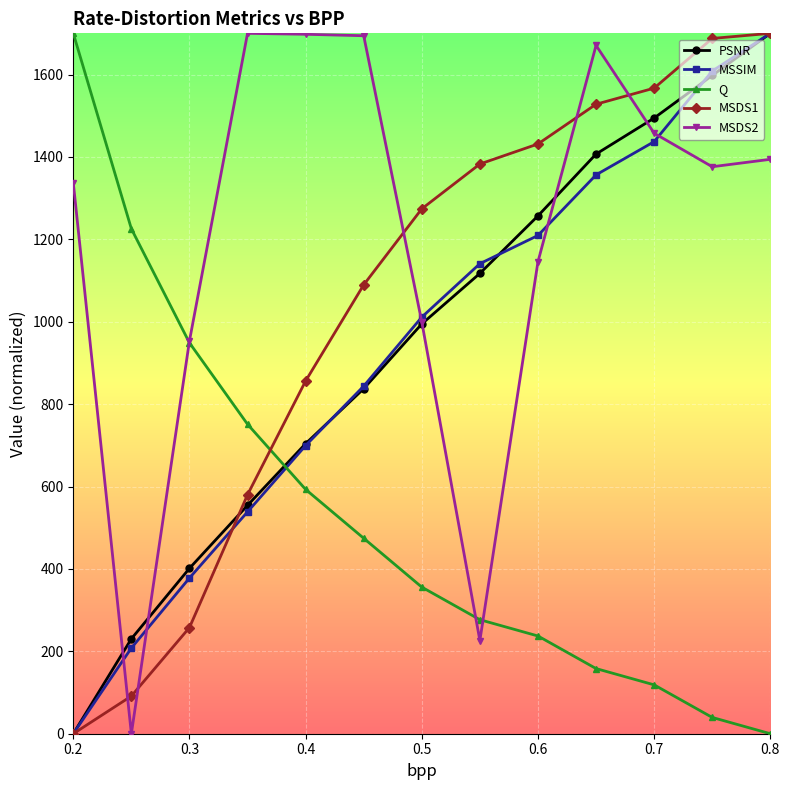

True or false: PSNR has more than 2 interior local peaks.

False